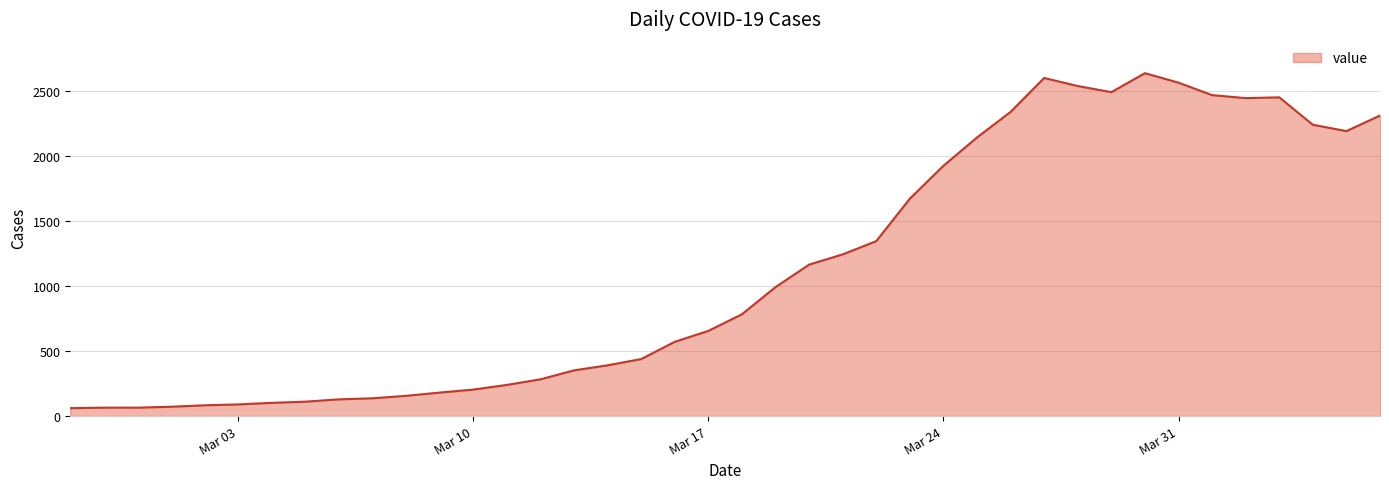

What is the difference between the maximum and minimum values?

2579